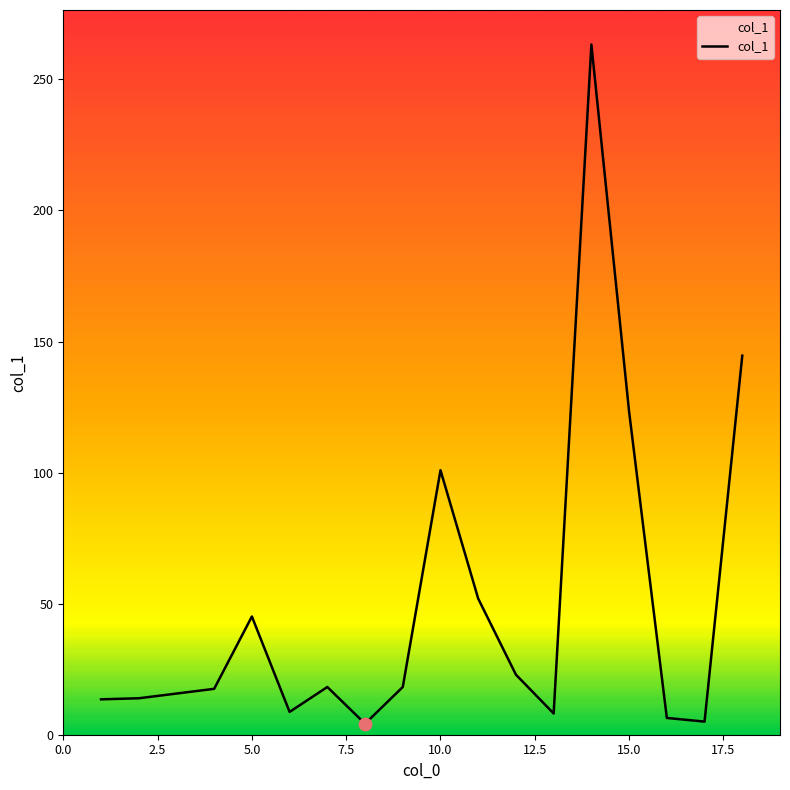

What is the difference between the maximum and minimum values?

259.1